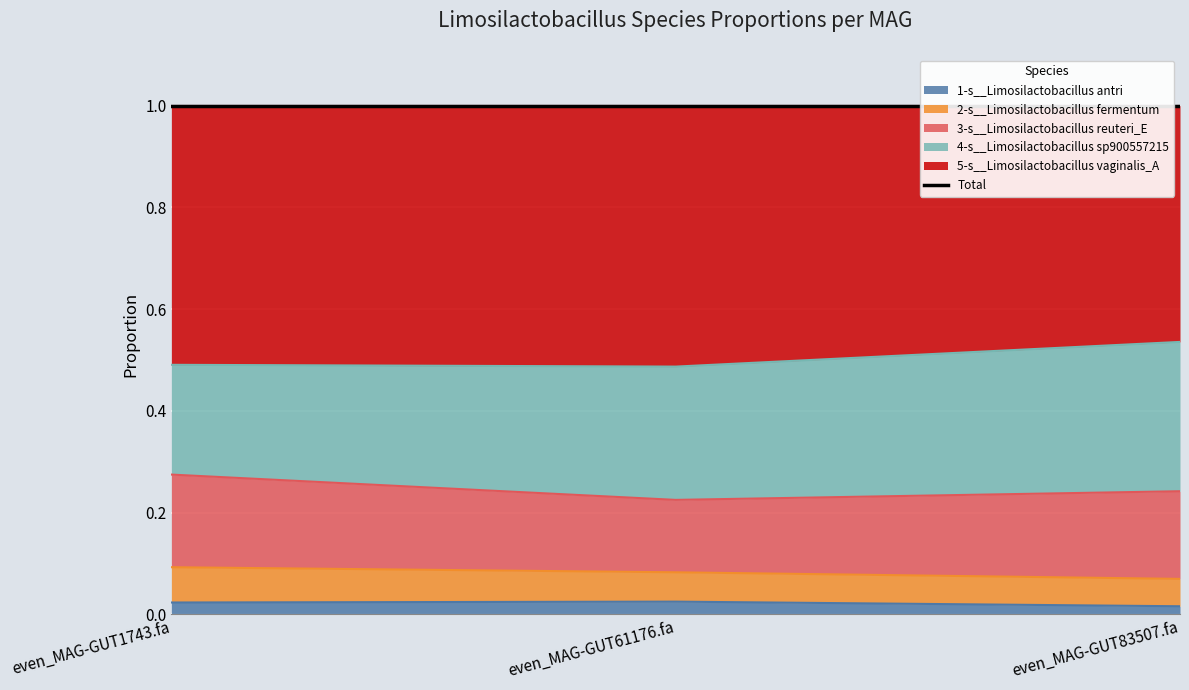

Between even_MAG-GUT61176.fa and even_MAG-GUT83507.fa, which series saw the biggest shift?

5-s__Limosilactobacillus vaginalis_A